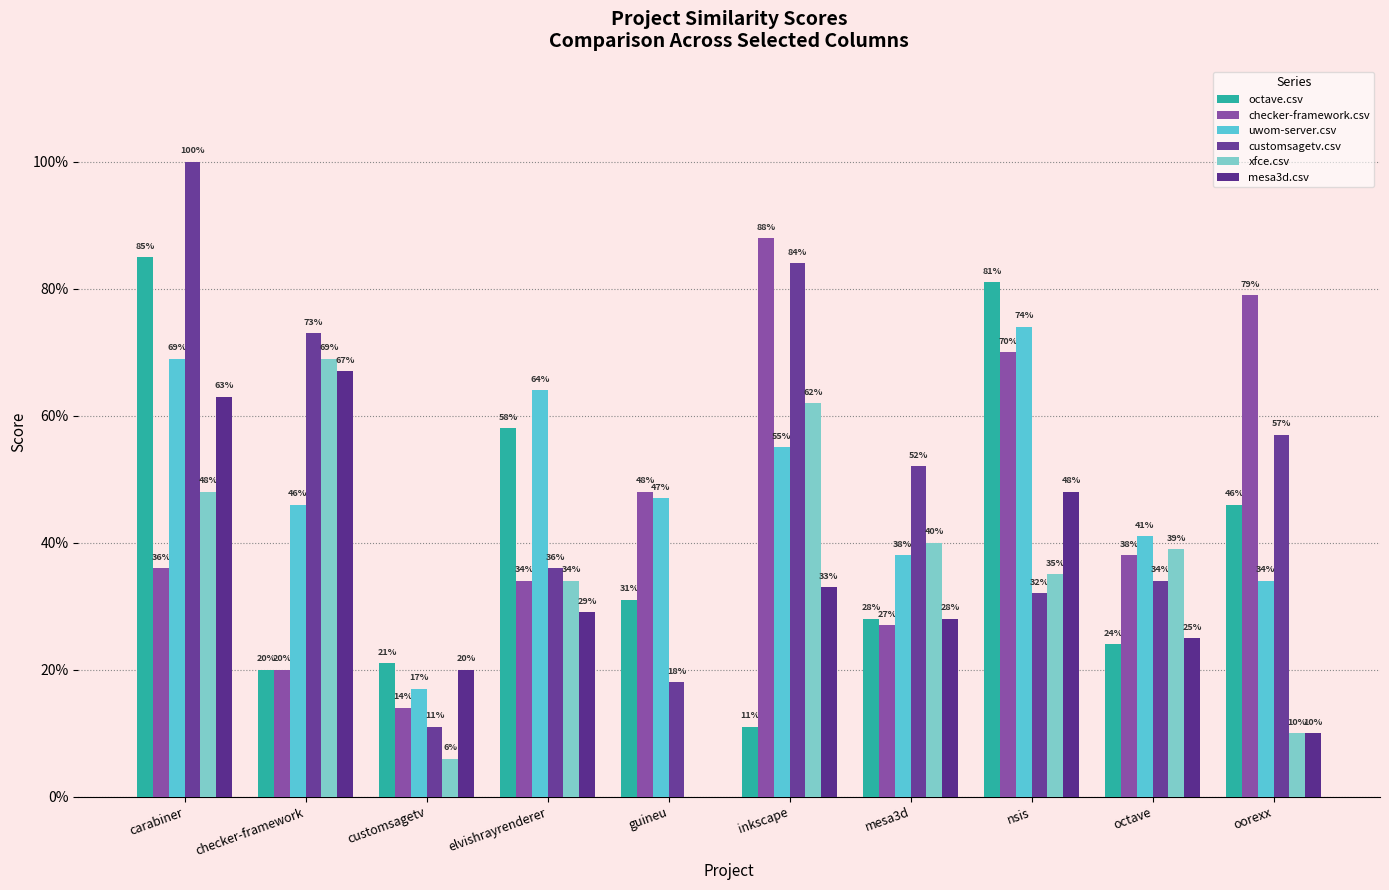

Does the chart contain stacked bars?

No